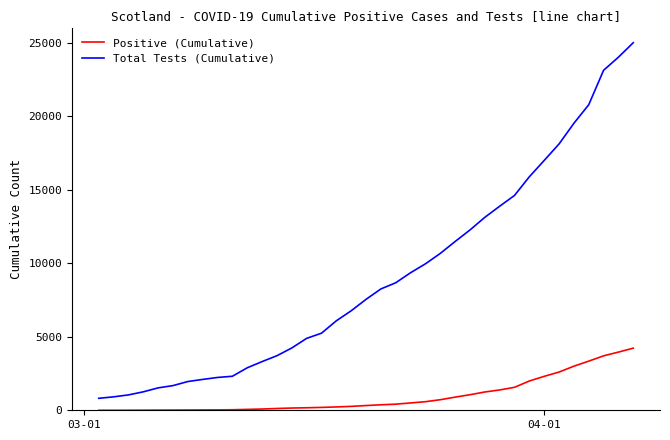

Which series has the widest spread of values?

Total Tests (Cumulative)